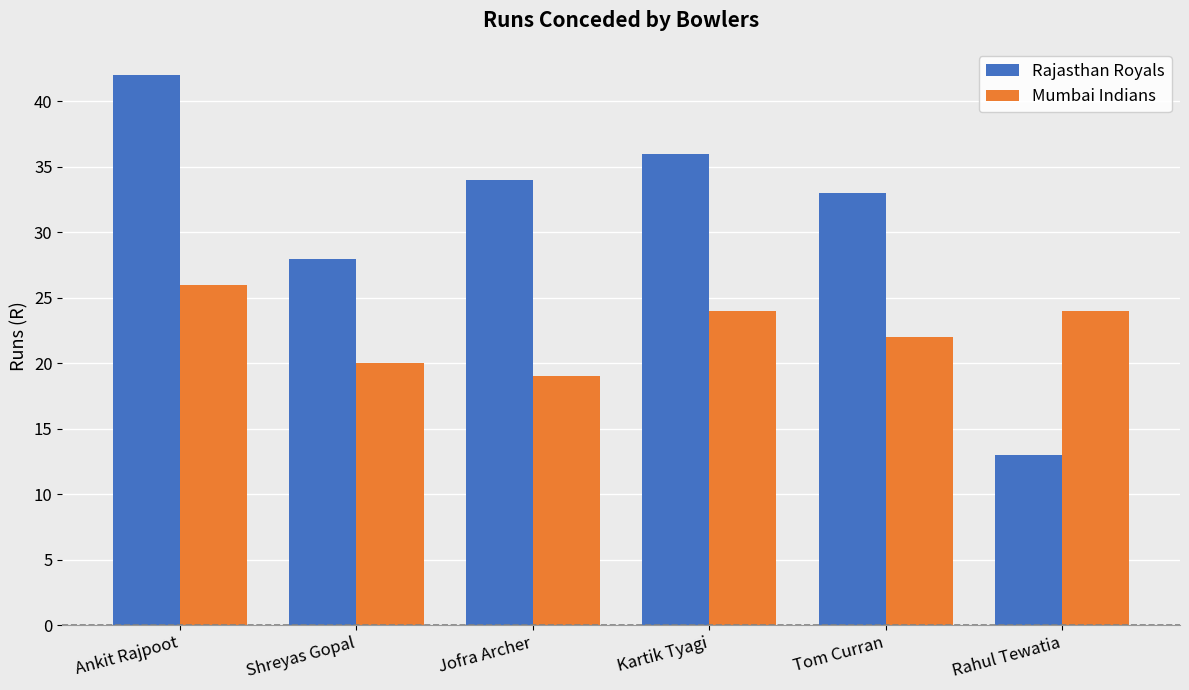

What are all the series names shown in the legend?

Rajasthan Royals, Mumbai Indians